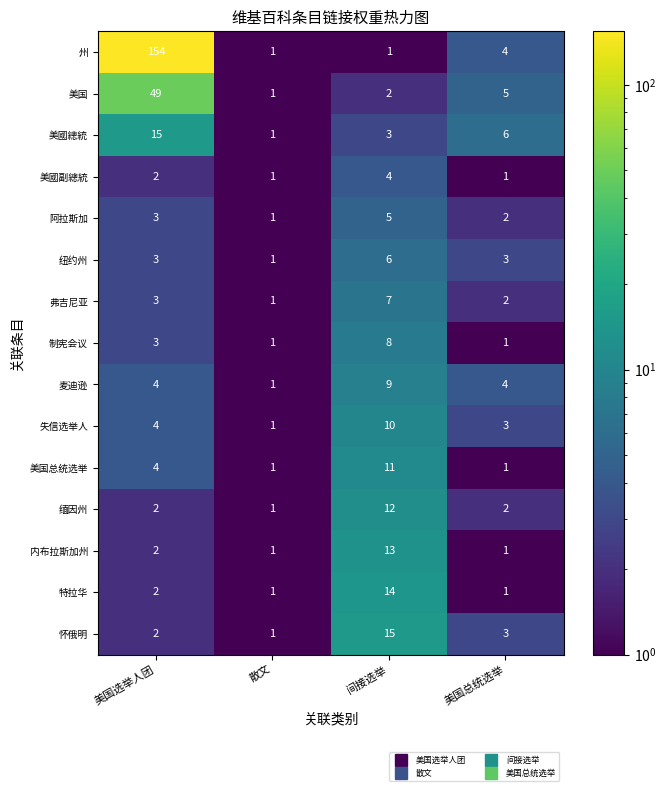

What is the total value across all series at 散文?

15